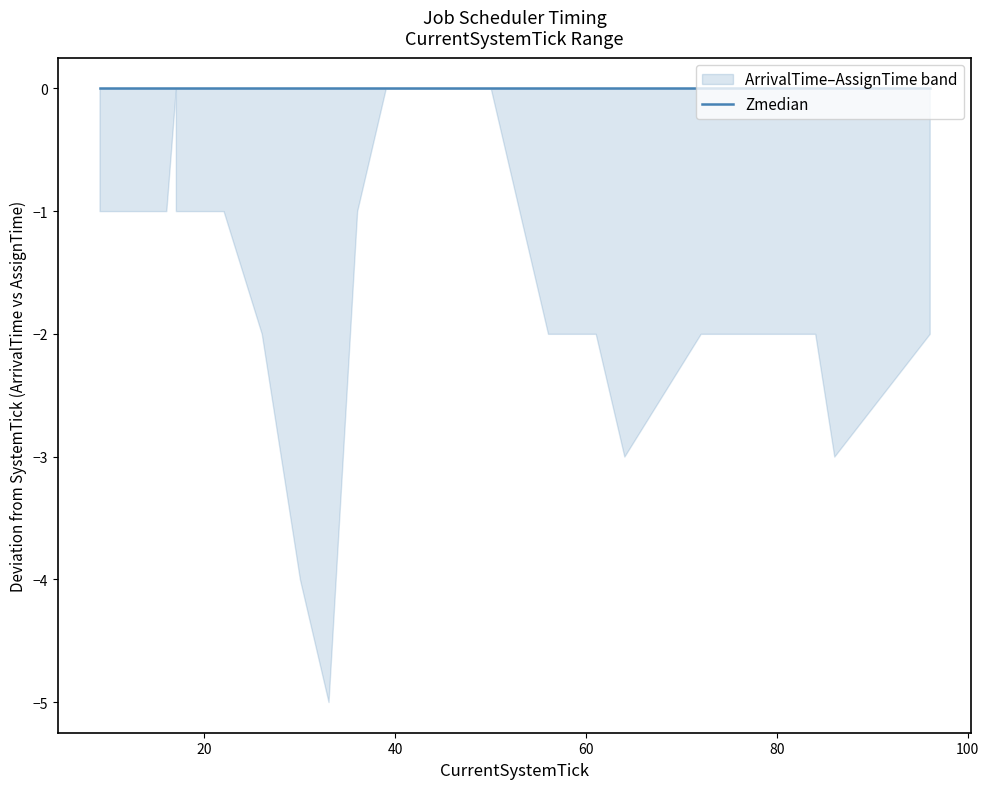

The ArrivalTime series shows 9 at 36. True or false?

False